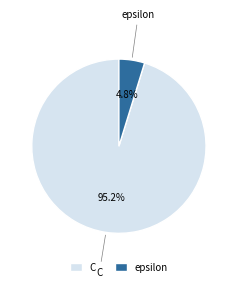

How much of the chart is everything except epsilon?

95.2%